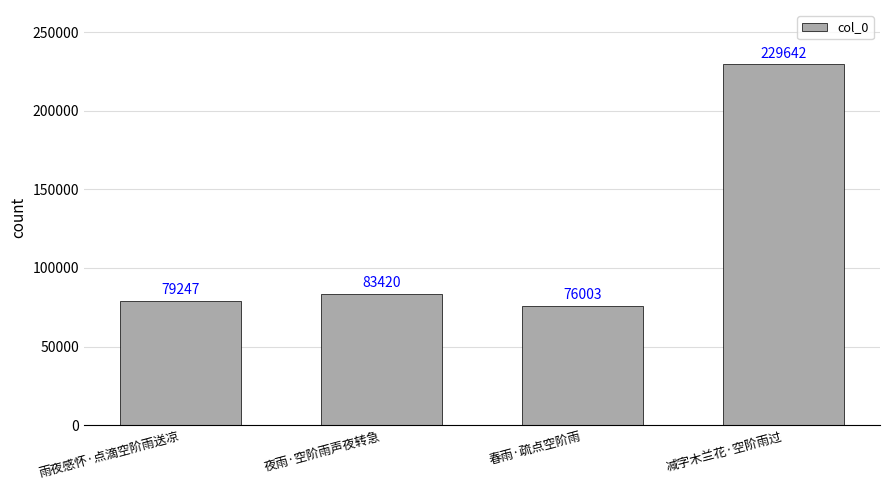

Reading left to right, list all the values displayed in this chart.

雨夜感怀·点滴空阶雨送凉=79247	夜雨·空阶雨声夜转急=83420	春雨·疏点空阶雨=76003	减字木兰花·空阶雨过=229642